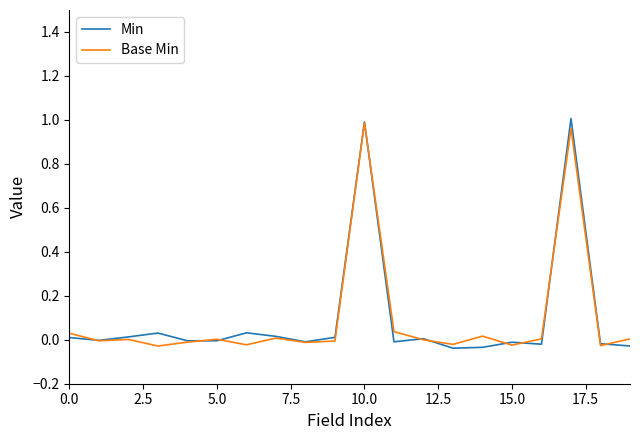

Does the chart display data point markers on the line(s)?

No